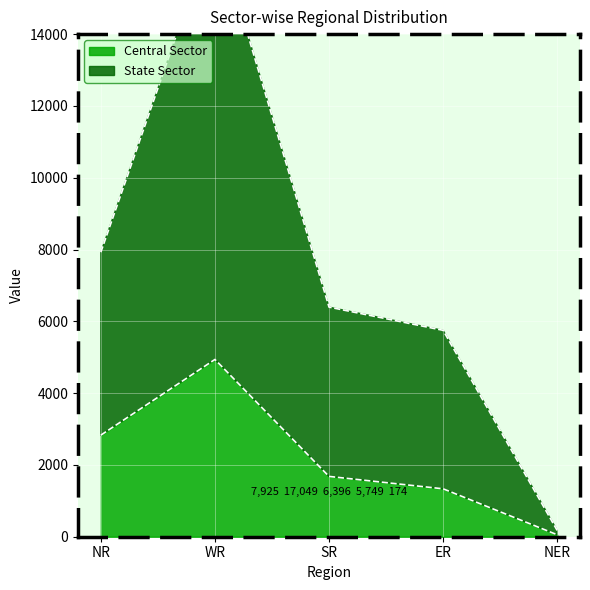

Rank the series by their average value, from lowest to highest.

Central Sector, State Sector